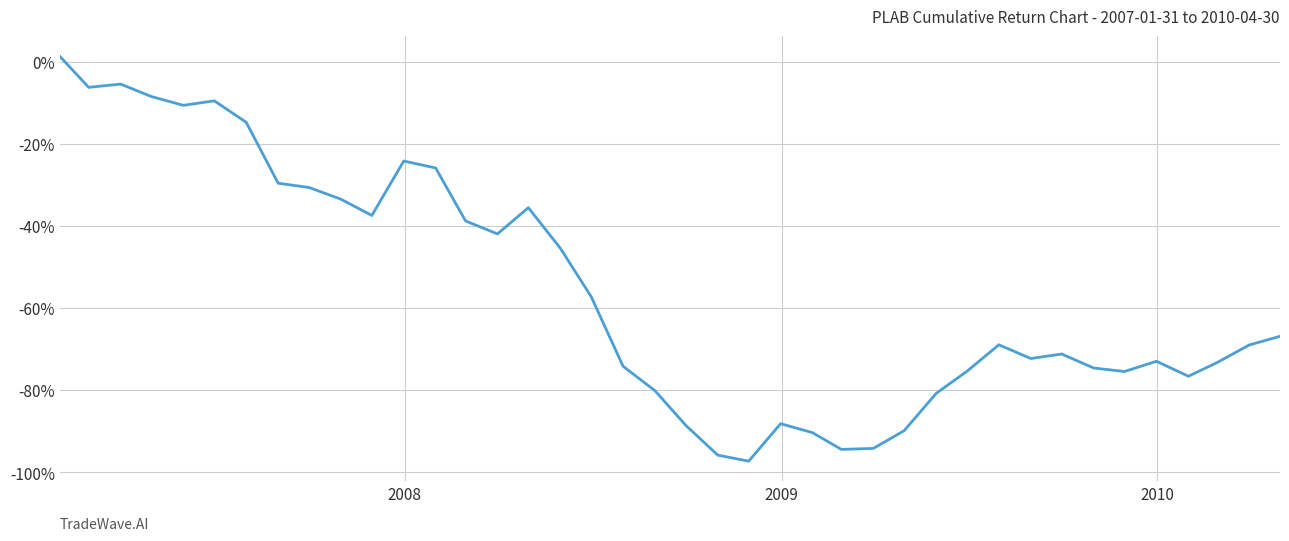

What is the minimum value shown in the chart?

-97.3